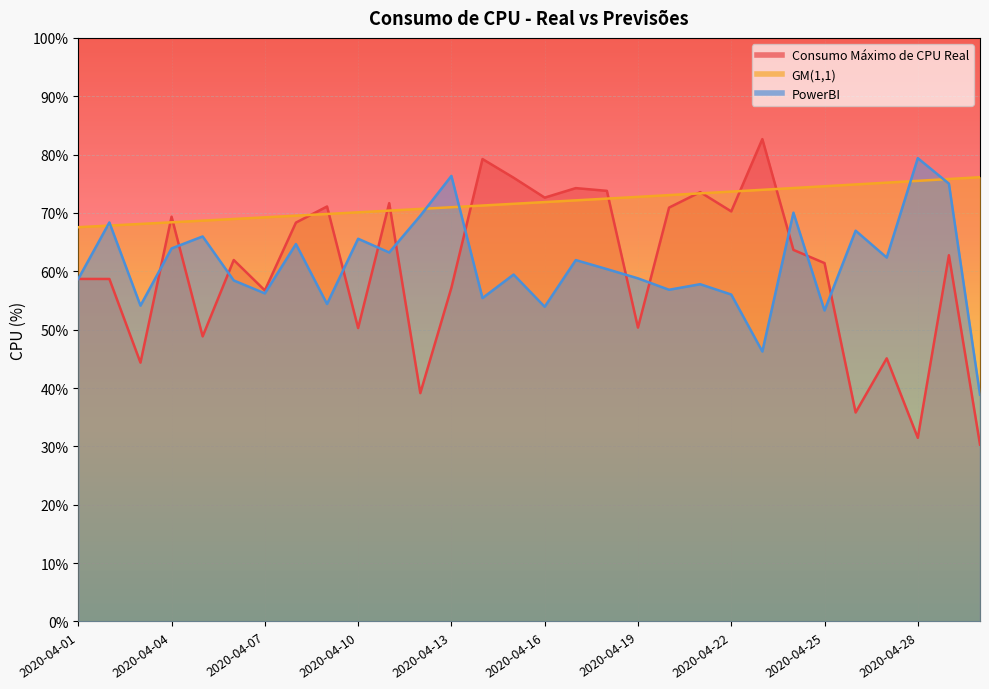

True or false: GM(1,1) and PowerBI intersect in this chart.

True